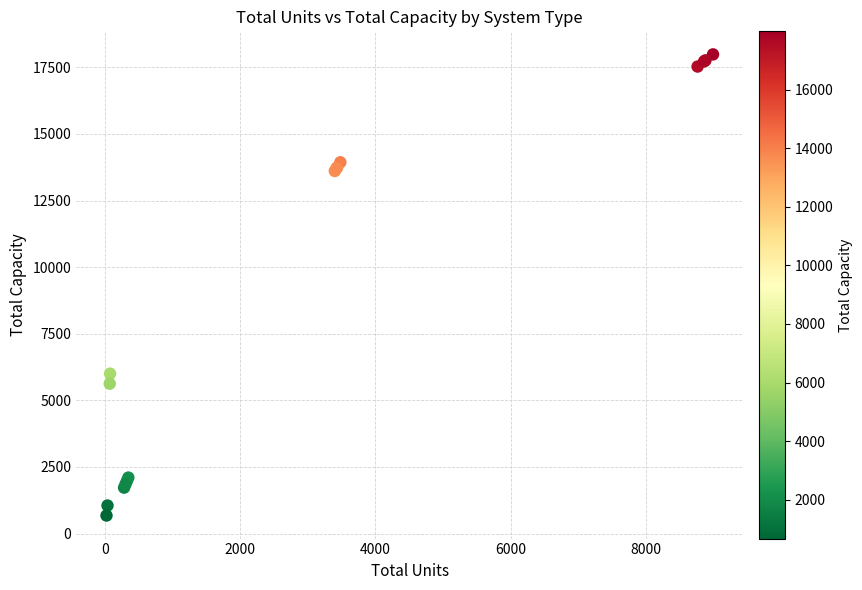

What Y value in the scatter plot is closest to 9330?

6000